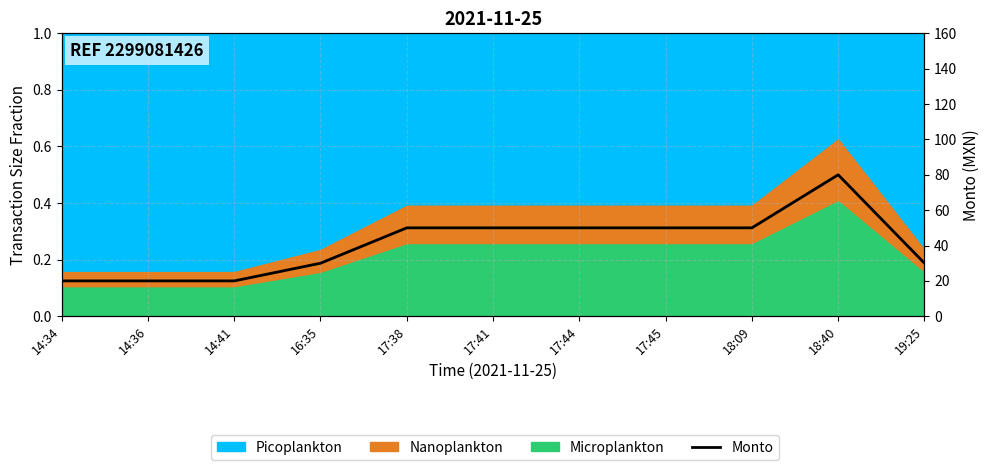

Does the chart display data point markers on the line(s)?

No